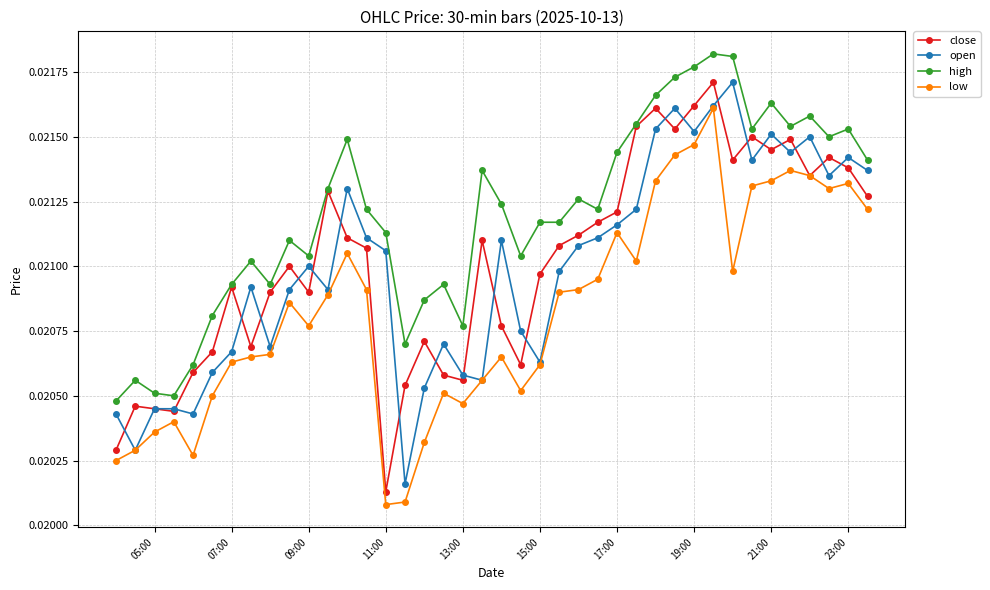

True or false: high and low cross at least once.

False